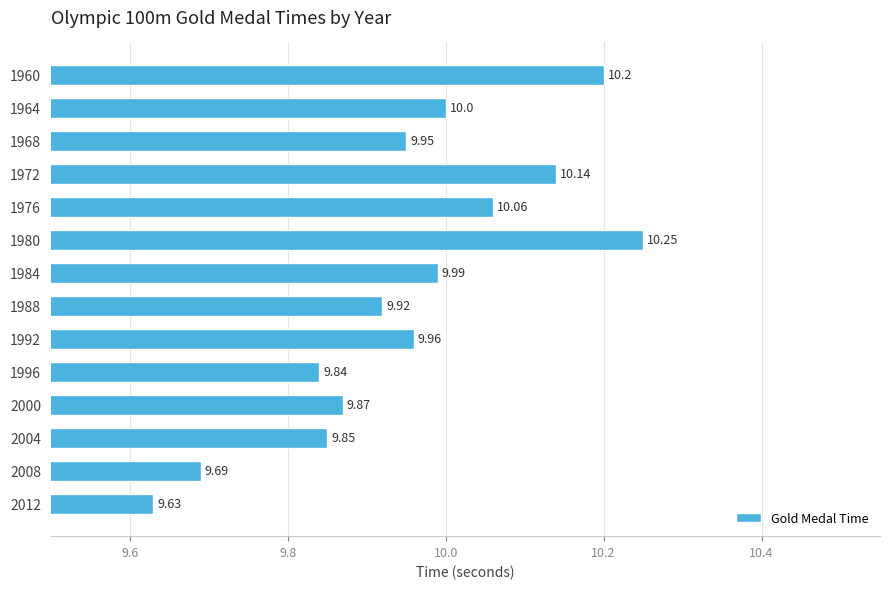

What is the difference between the second highest and minimum values?

0.6